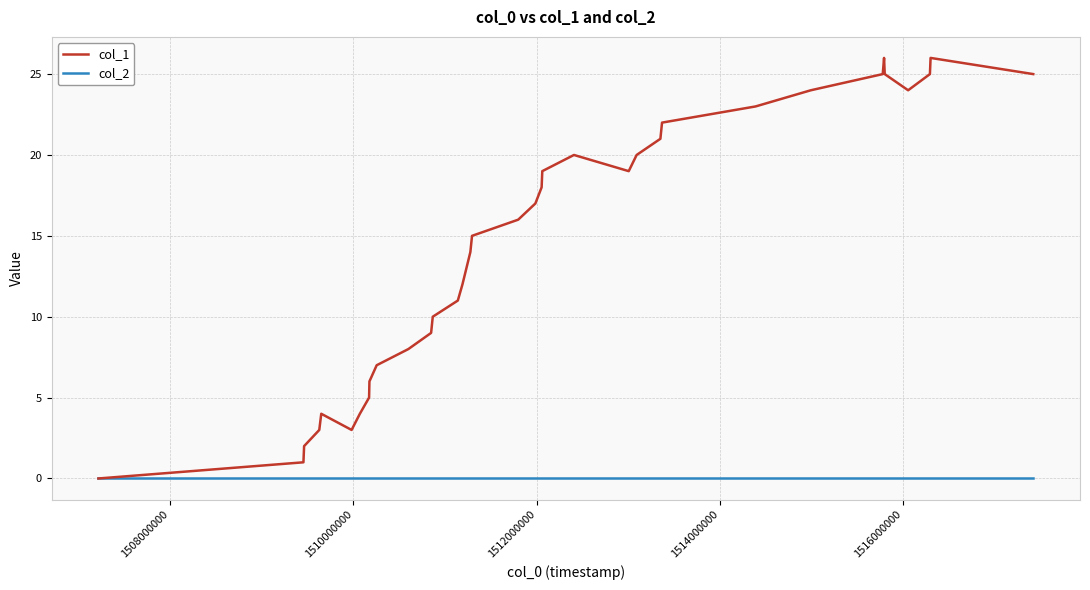

Which series has the largest total across all categories?

col_1